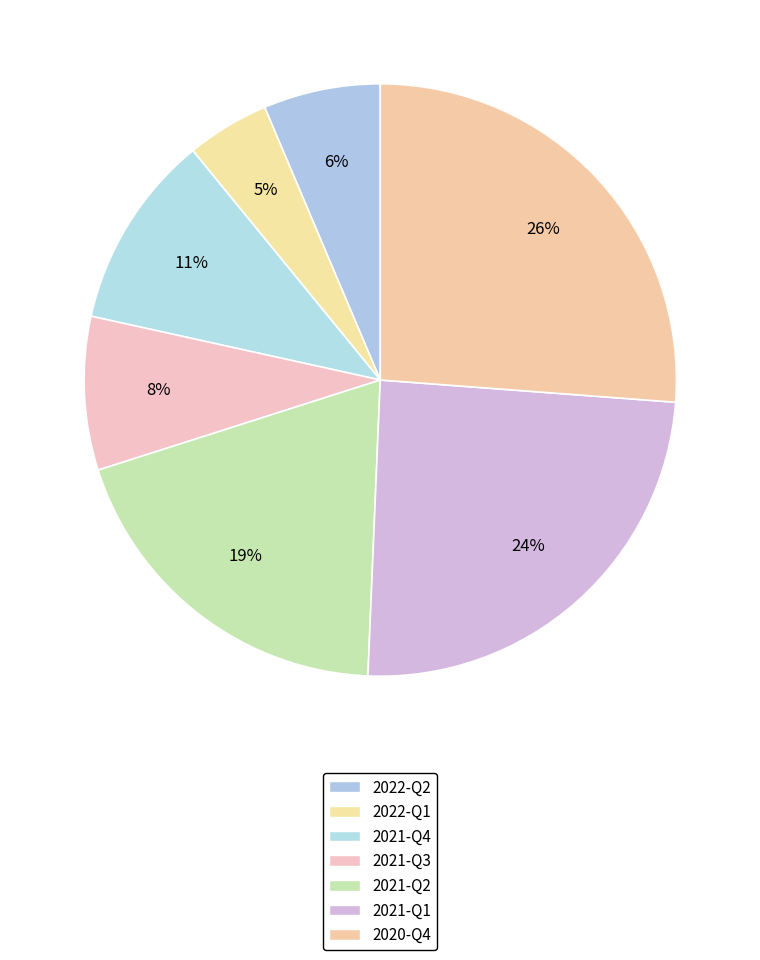

To the nearest percent, what percentage of the pie is 2021-Q3?

8%